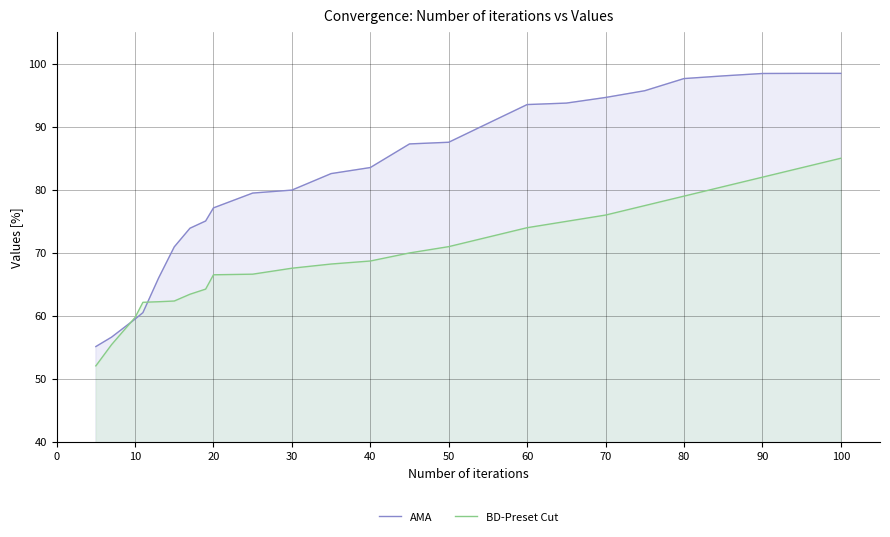

Which series has the largest total across all categories?

AMA